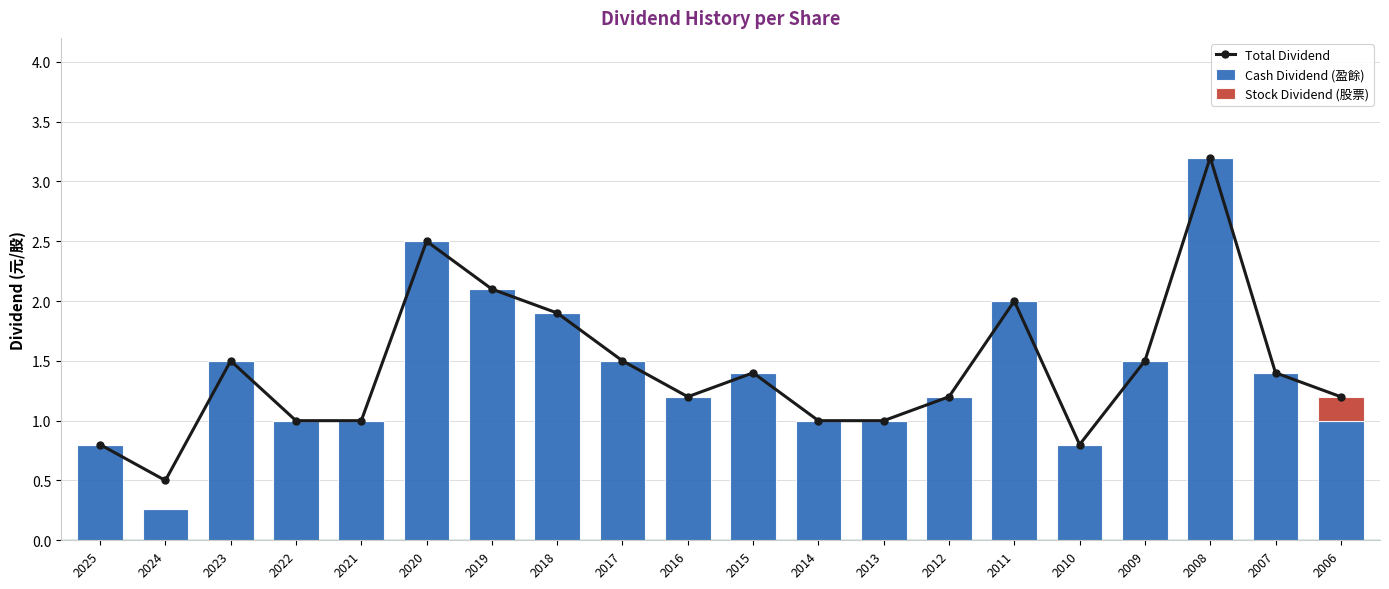

Which category has the highest value across all series?

2008